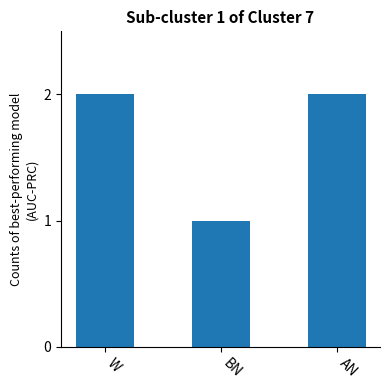

What is the minimum value shown in the chart?

1